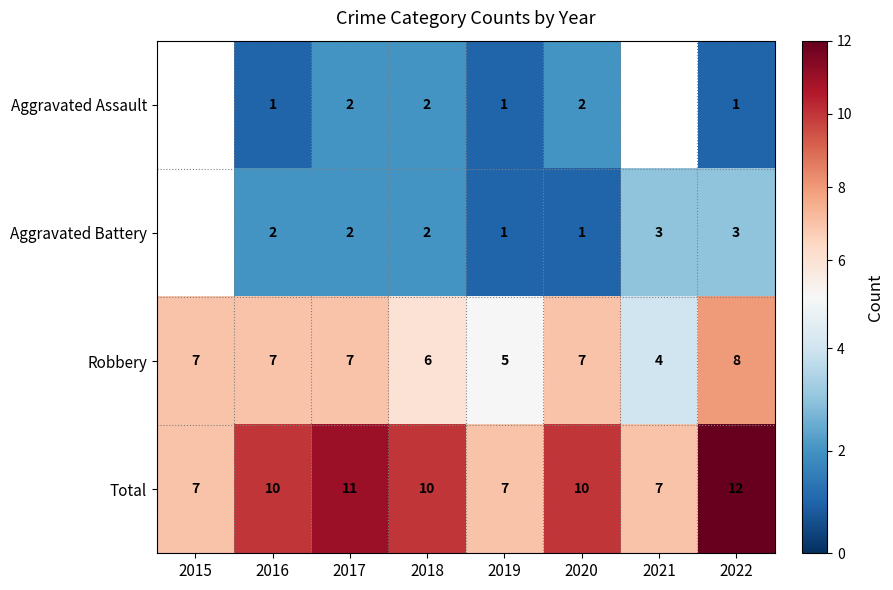

The Aggravated Battery series shows 3 at 2022. True or false?

True